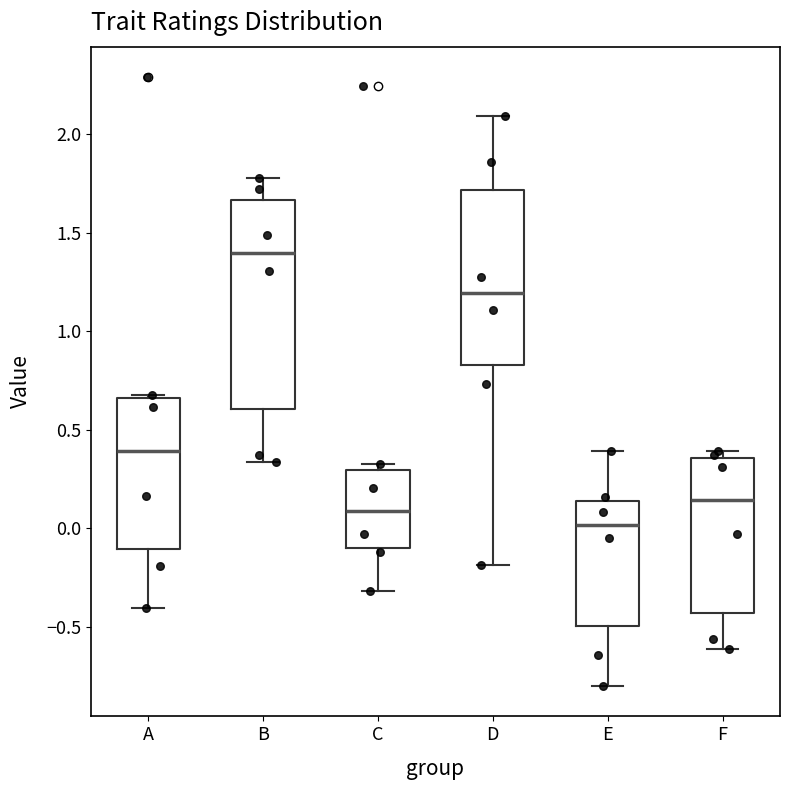

Which box has the lowest median line?

E